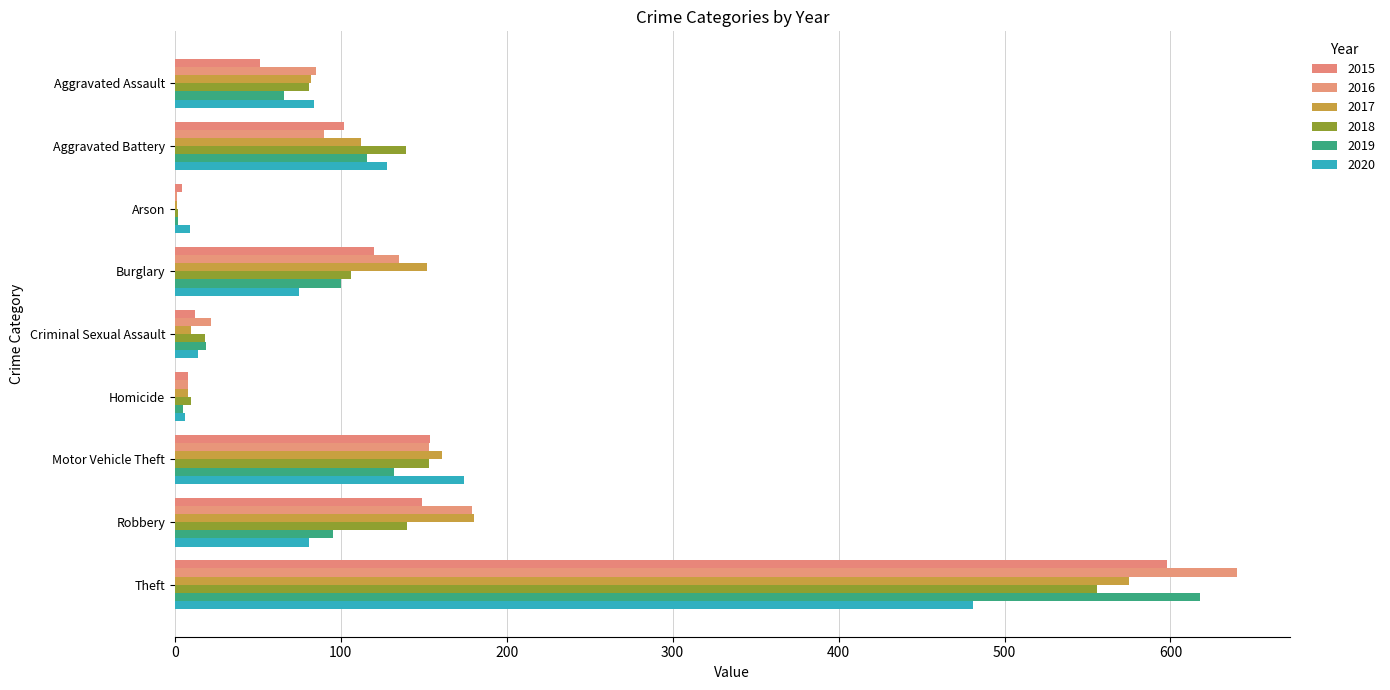

Where is 2019 nearest to the value 310?

Motor Vehicle Theft